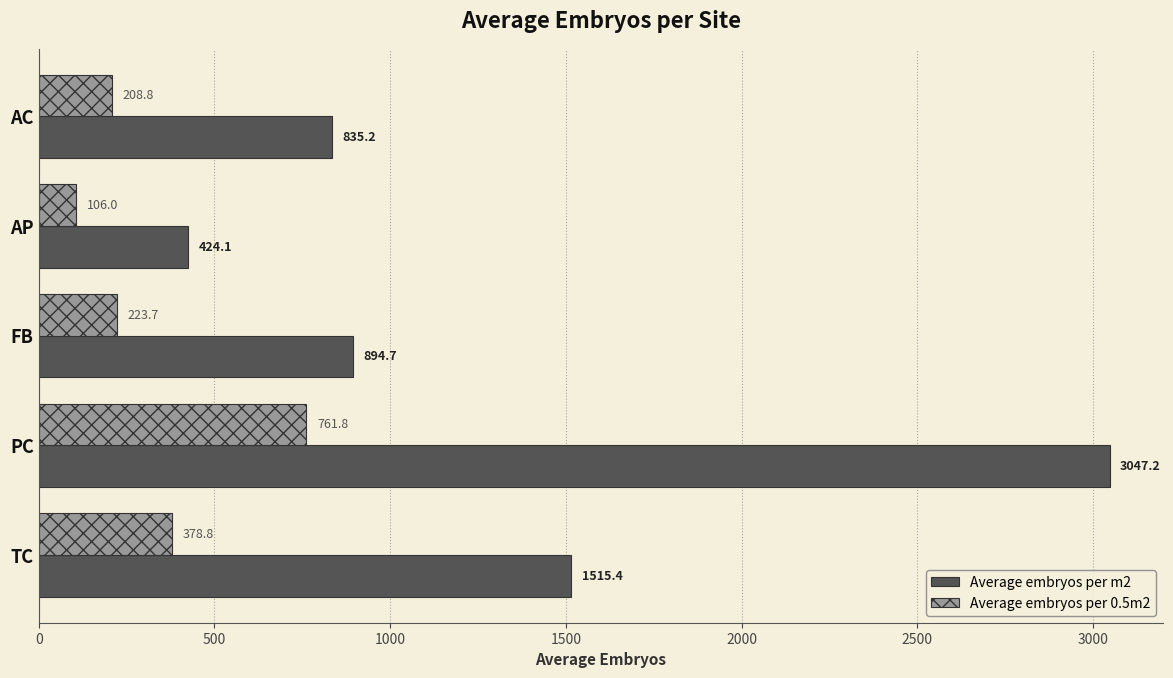

True or false: Average embryos per m2 has a value of 894.7 at FB.

True